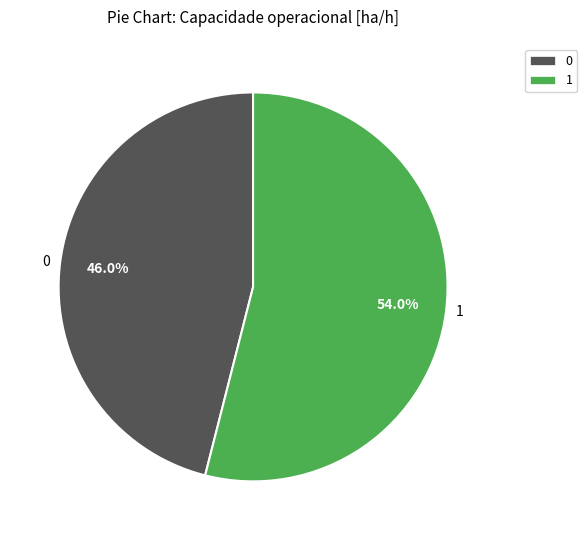

Rank the categories by value from lowest to highest.

0, 1